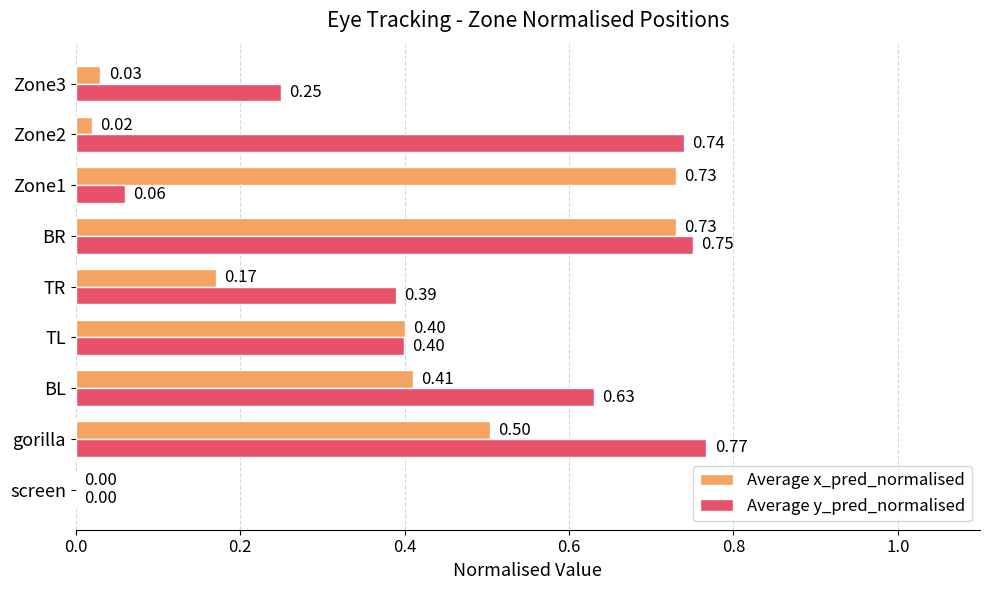

Which series has the largest total across all categories?

Average y_pred_normalised